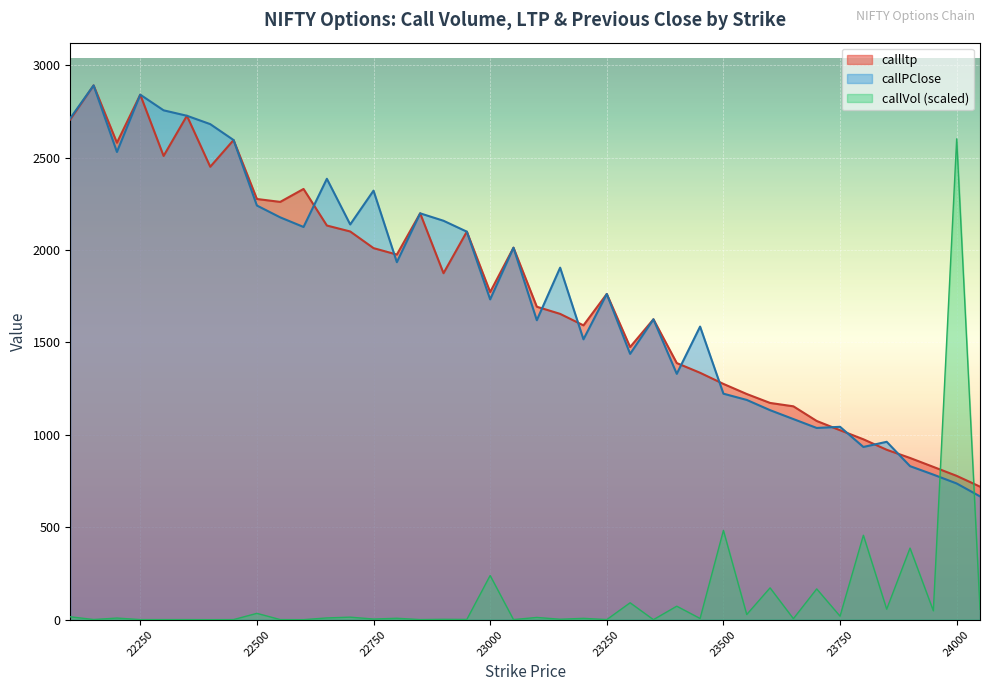

Which series changed the most between 23200 and 23300?

callltp